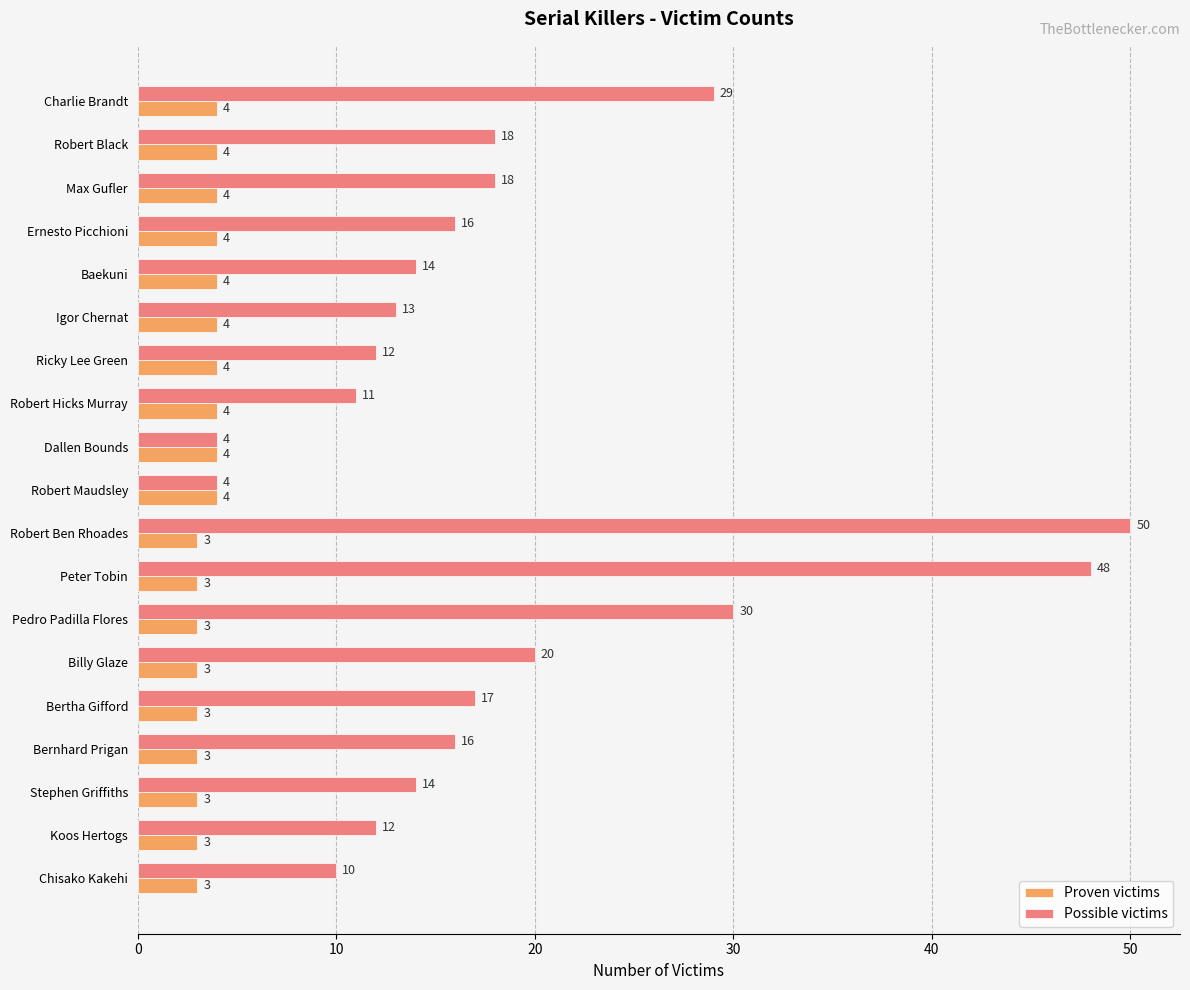

Is it true that Proven victims equals 4 at Robert Maudsley?

True